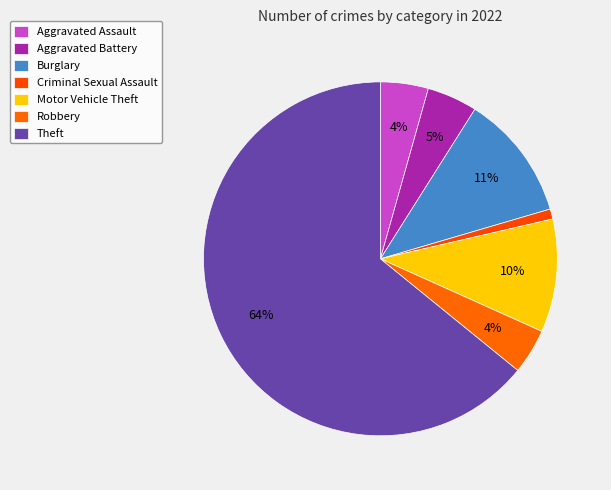

Is it true that Theft is 64% of the pie?

True